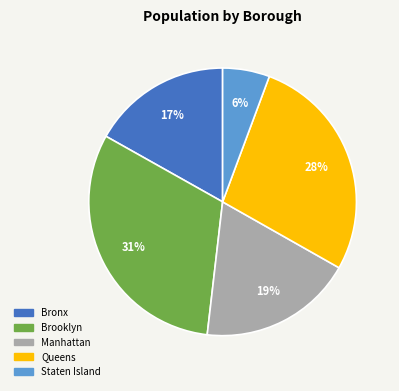

Is it true that Manhattan is 25% of the pie?

False